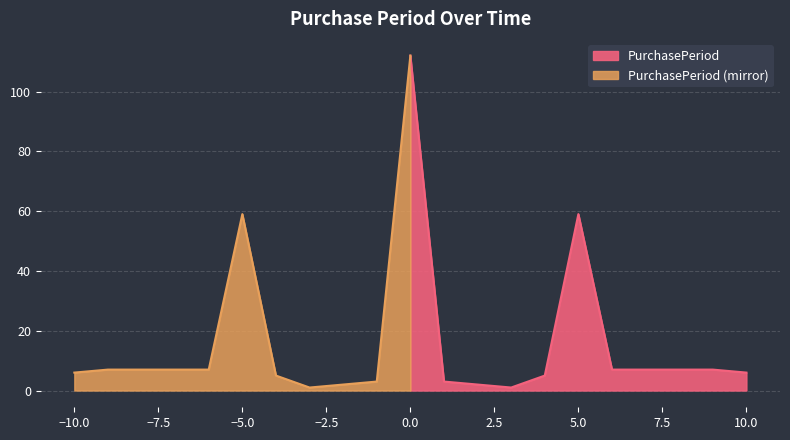

Where is PurchasePeriod nearest to the value 56?

5.0